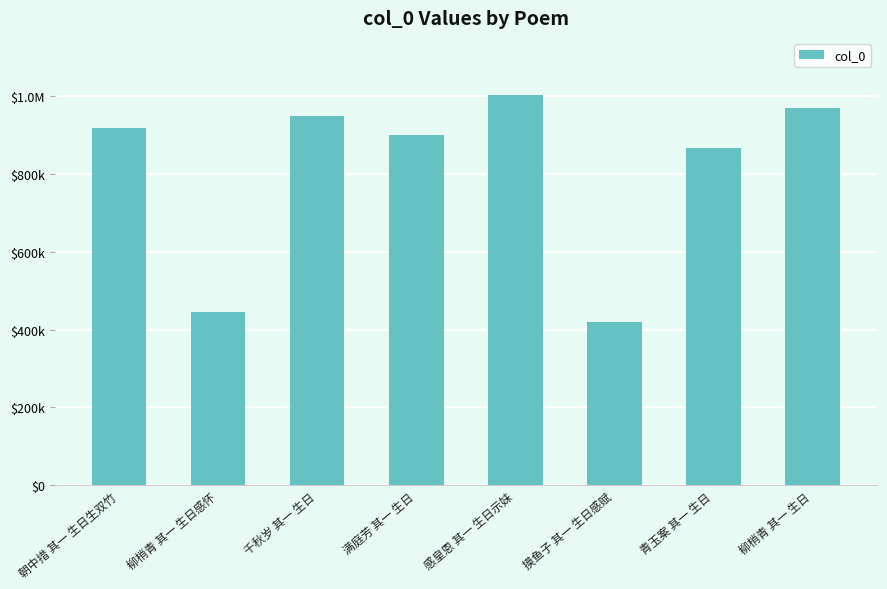

What is the label of the 2nd bar from the left?

柳梢青 其一 生日感怀